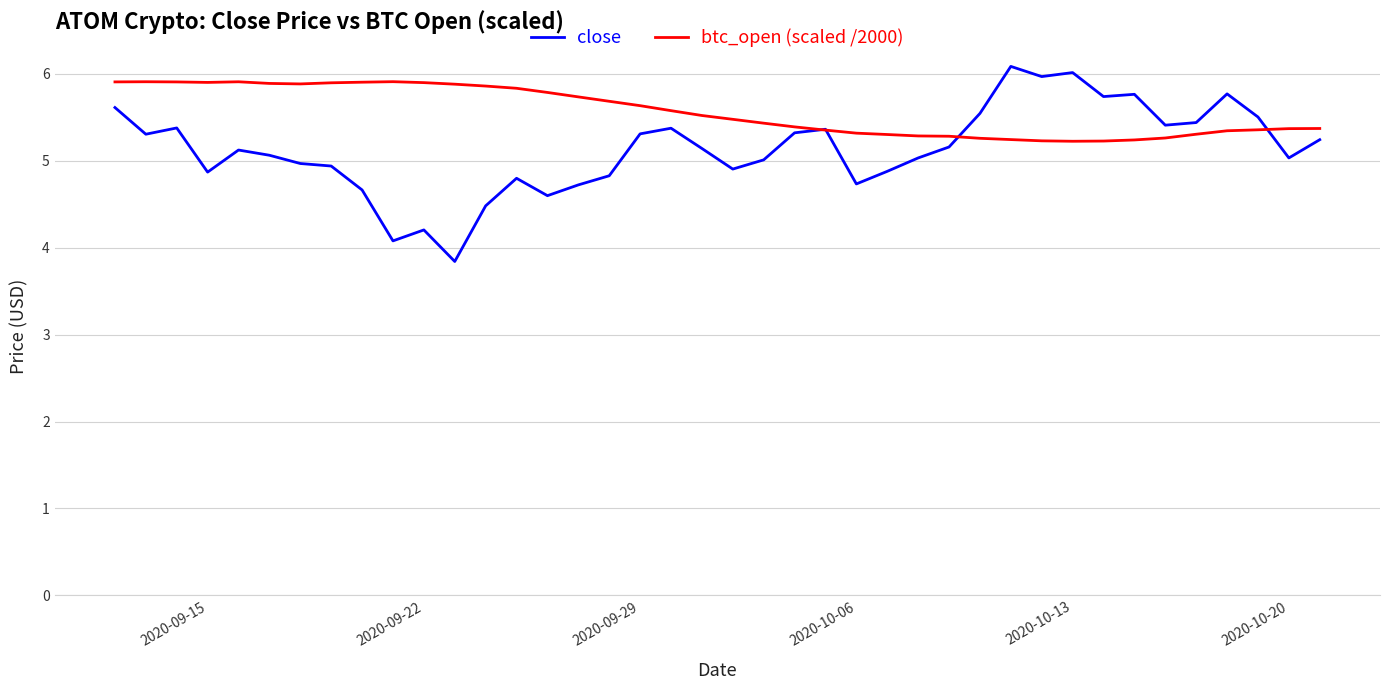

At how many categories does at least one series exceed 5?

40